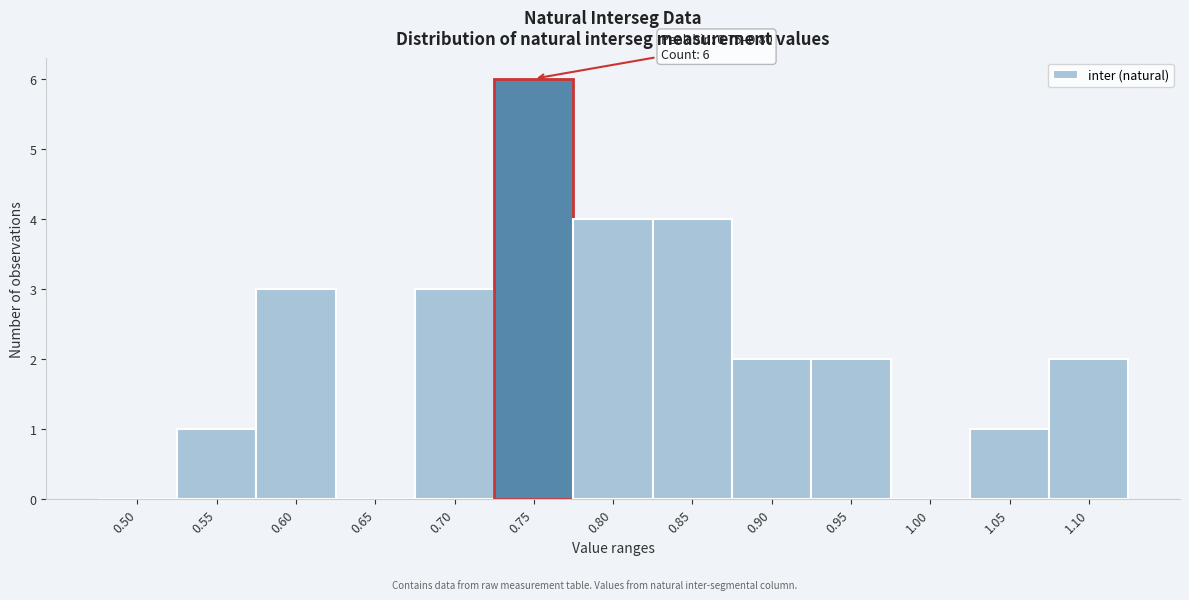

Reading left to right, extract all data points from this chart.

0.50=0	0.55=1	0.60=3	0.65=0	0.70=3	0.75=6	0.80=4	0.85=4	0.90=2	0.95=2	1.00=0	1.05=1	1.10=2